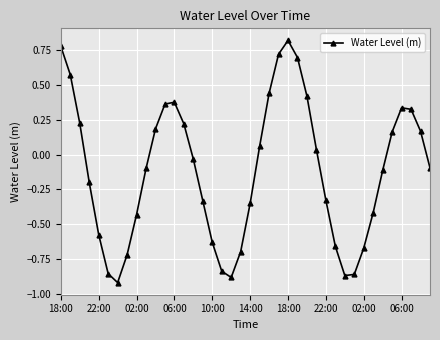

How many interior local valleys (lower than both neighbors) does the data have?

3